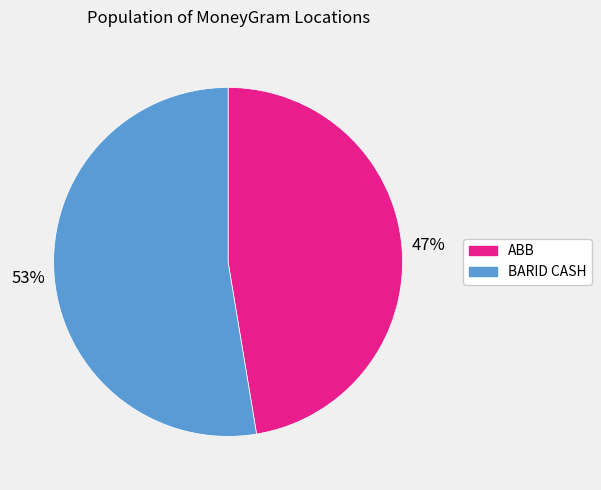

How many segments does this pie chart have?

2